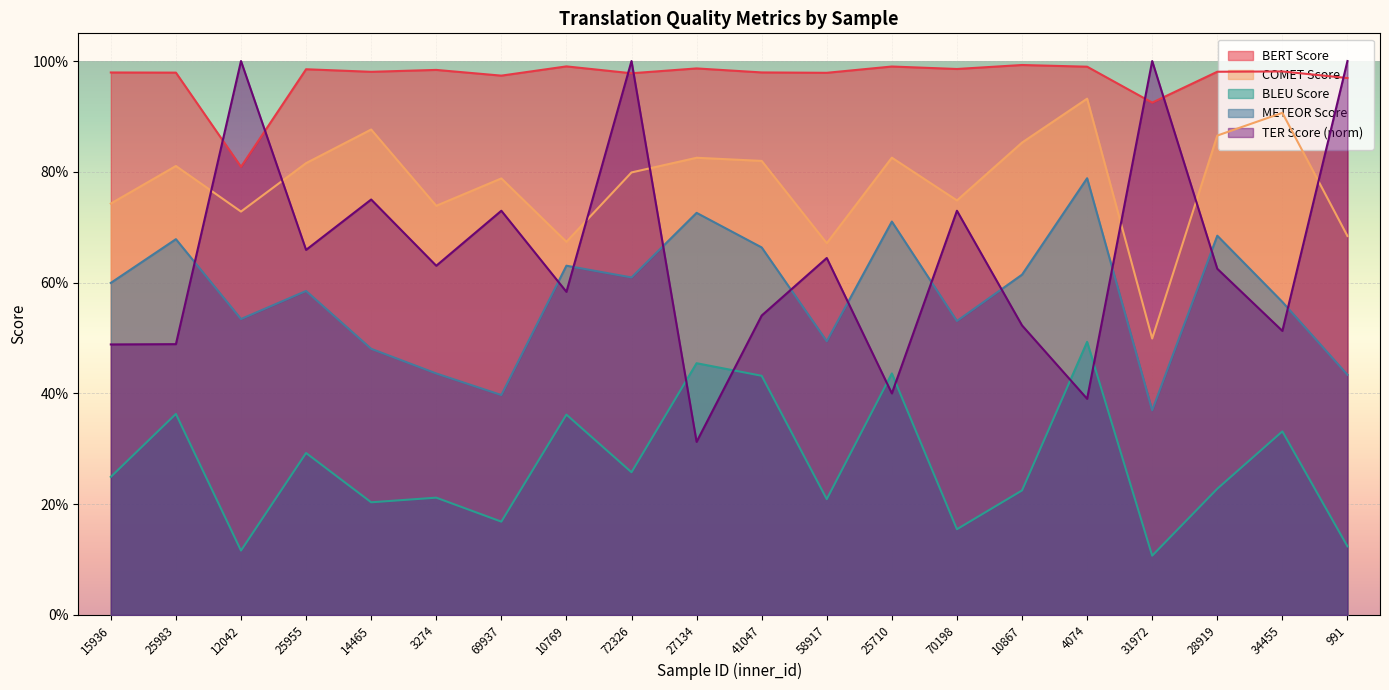

At 31972, list the series in order from smallest to largest.

BLEU Score, METEOR Score, COMET Score, BERT Score, TER Score (norm)